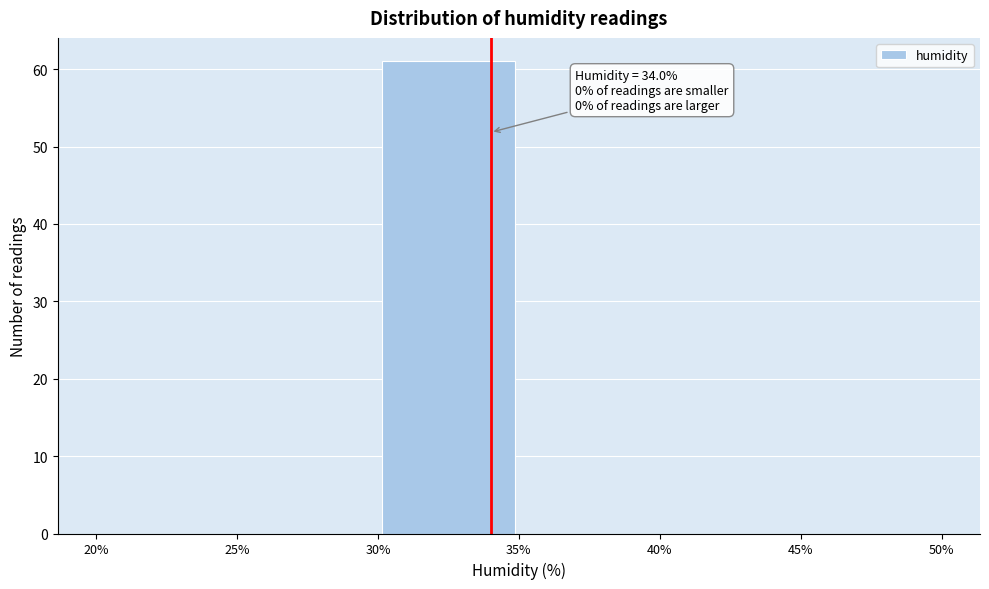

Which range on the x-axis has the tallest bar?

30% to 35%